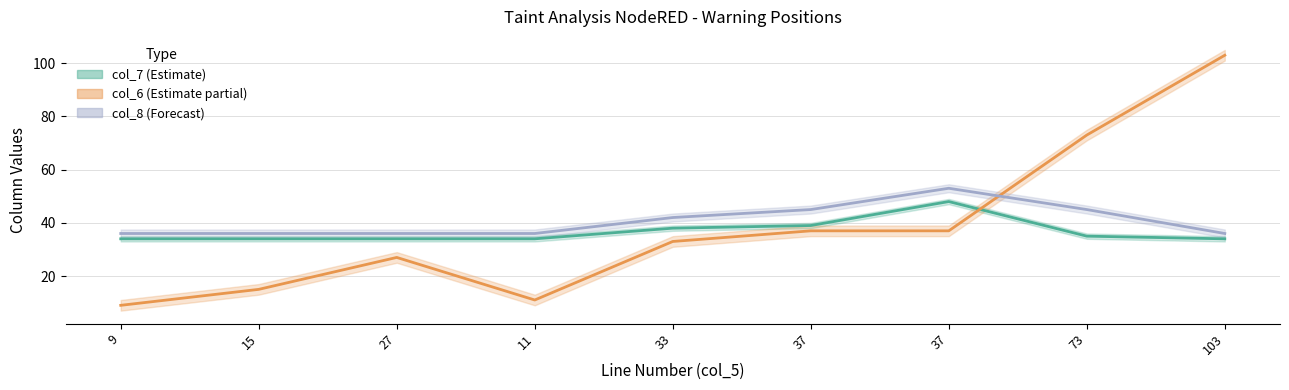

Is this an area chart (filled region under the line)?

No